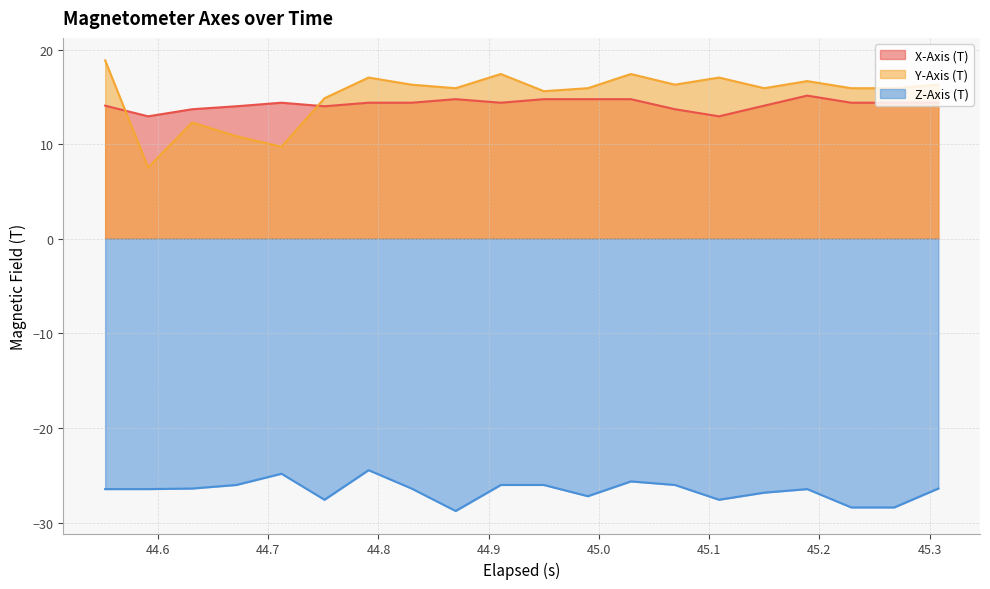

What is the minimum value for X-Axis (T)?

12.9